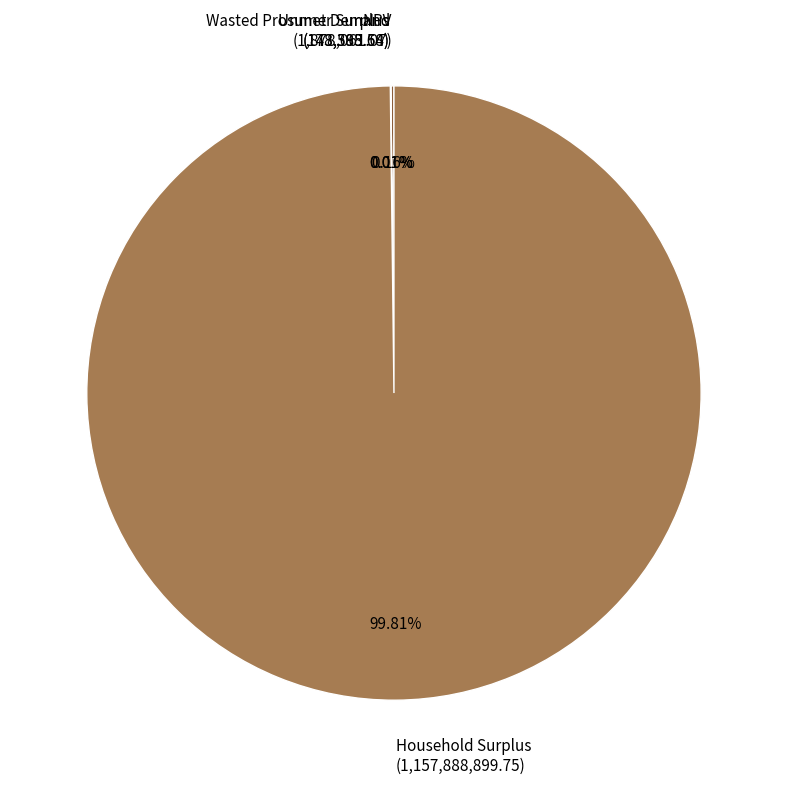

Which slice is the largest?

Household Surplus